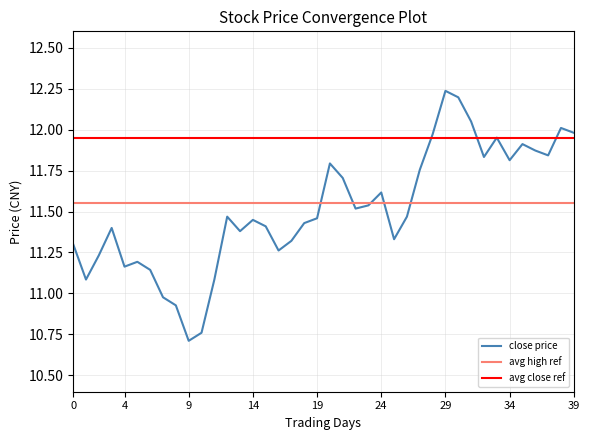

Count the number of categories in the chart.

40